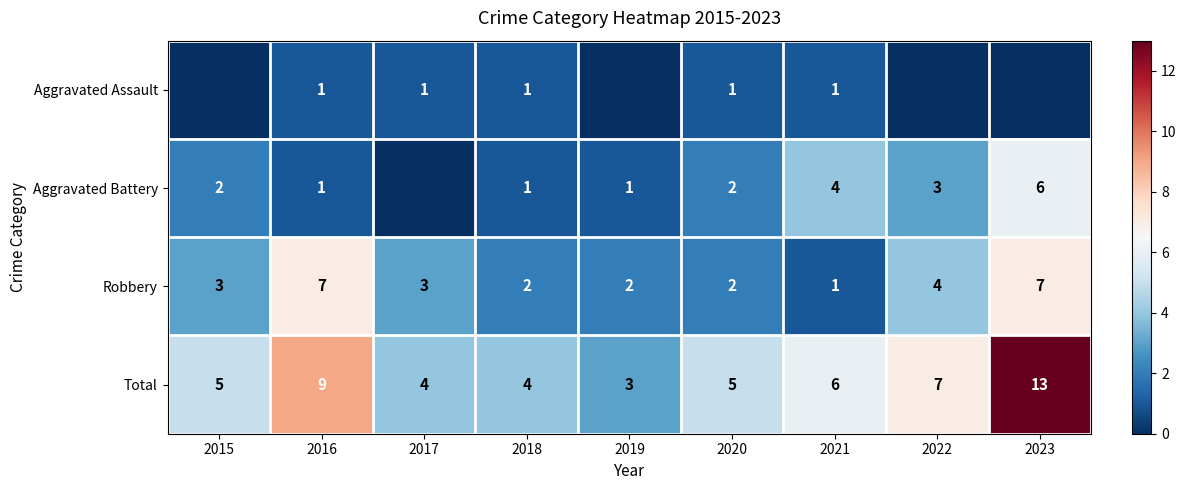

What is the sum of the Total values at 2018 and 2016?

13